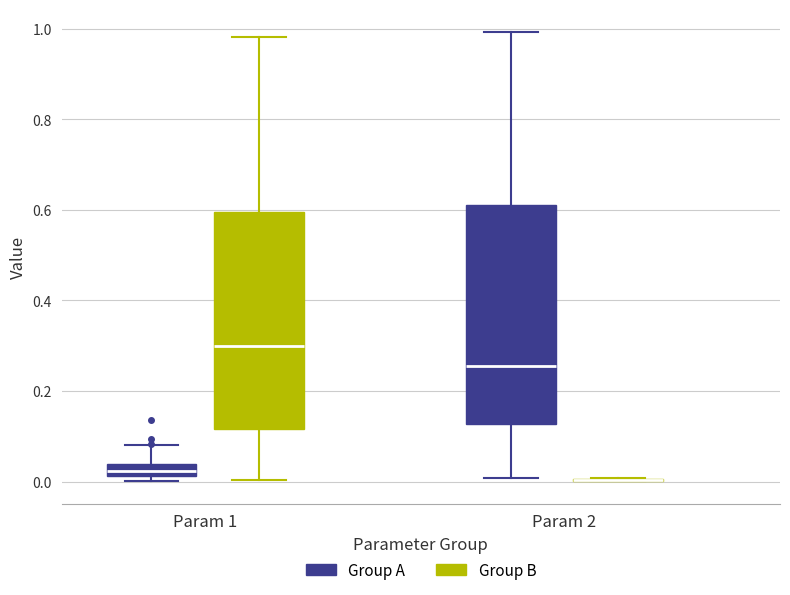

Where does the upper whisker of the box for Param 1 (Group A) end on the y-axis? The values are not printed on the chart, so give them approximately, as read against the axis.

0.08